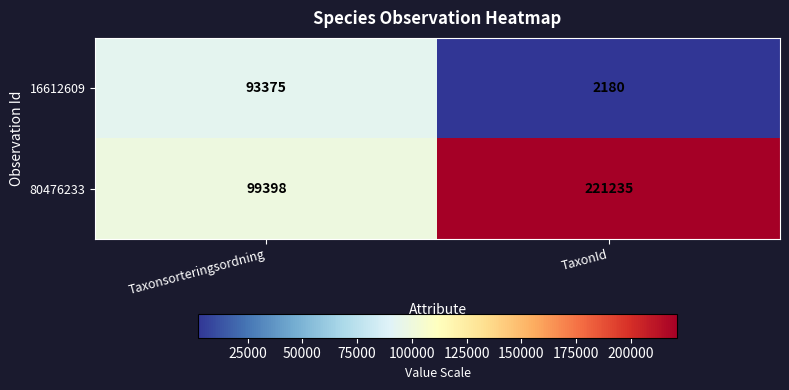

Count the number of data series in this chart.

2